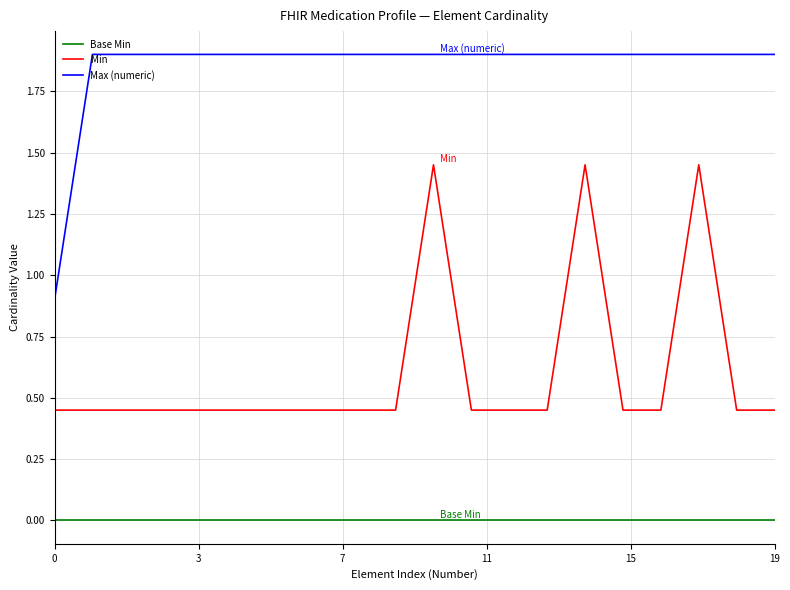

What is the maximum value shown in the chart?

1.9